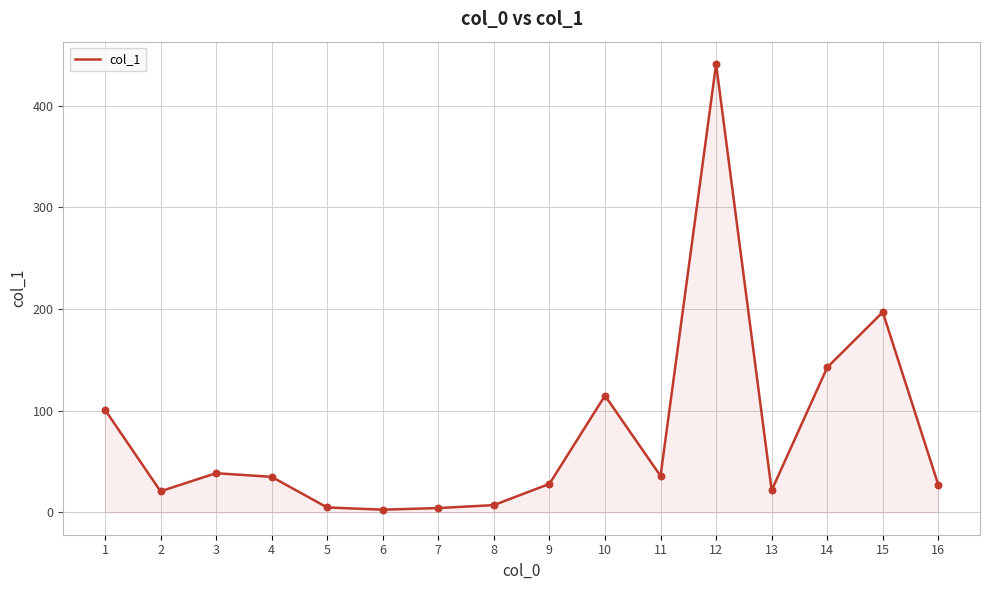

What is the ratio of the value at 16 to the value at 2?

1.3